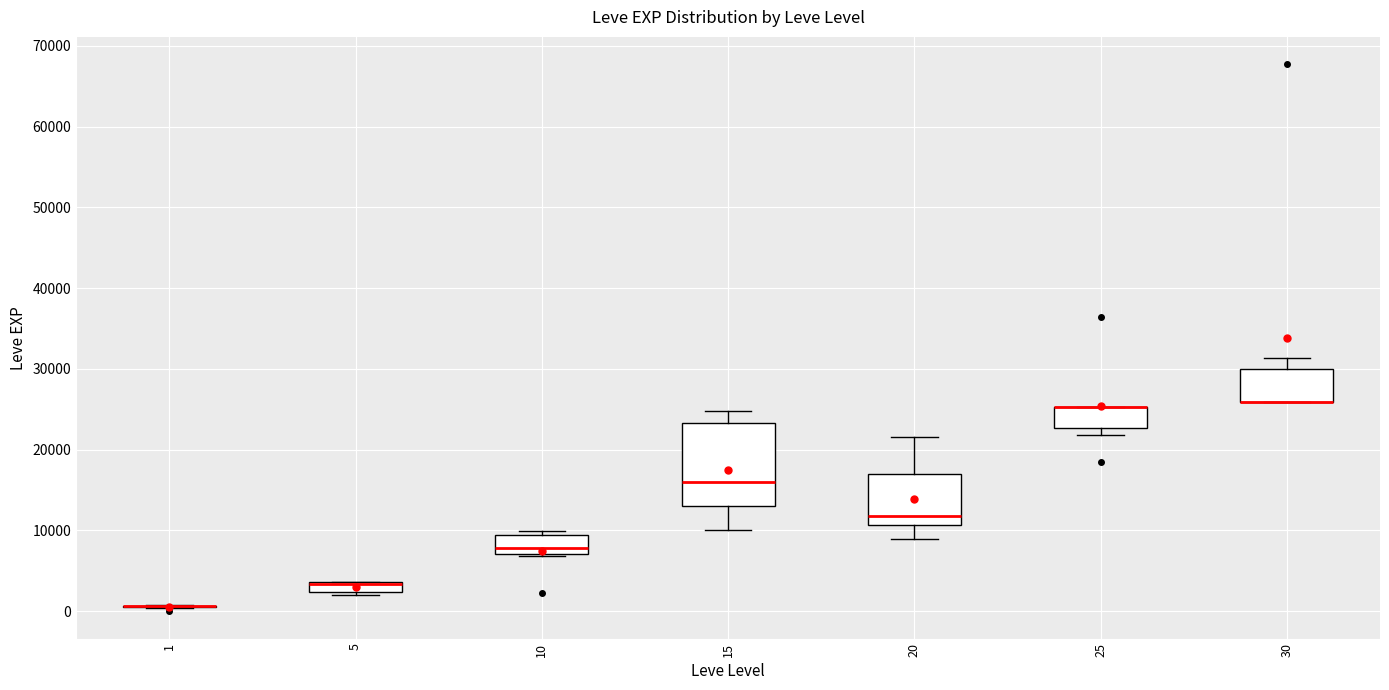

Where is the lower edge of the box at x = 5 on the y-axis? The values are not printed on the chart, so give them approximately, as read against the axis.

2000